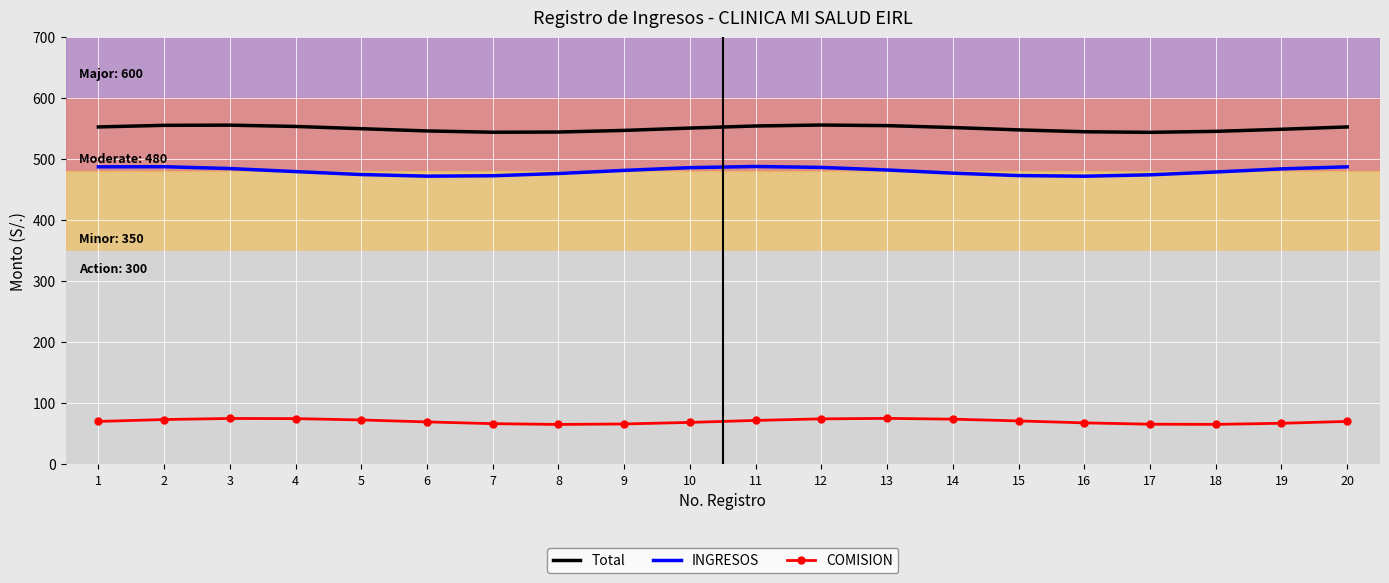

Which series has the largest total across all categories?

Total